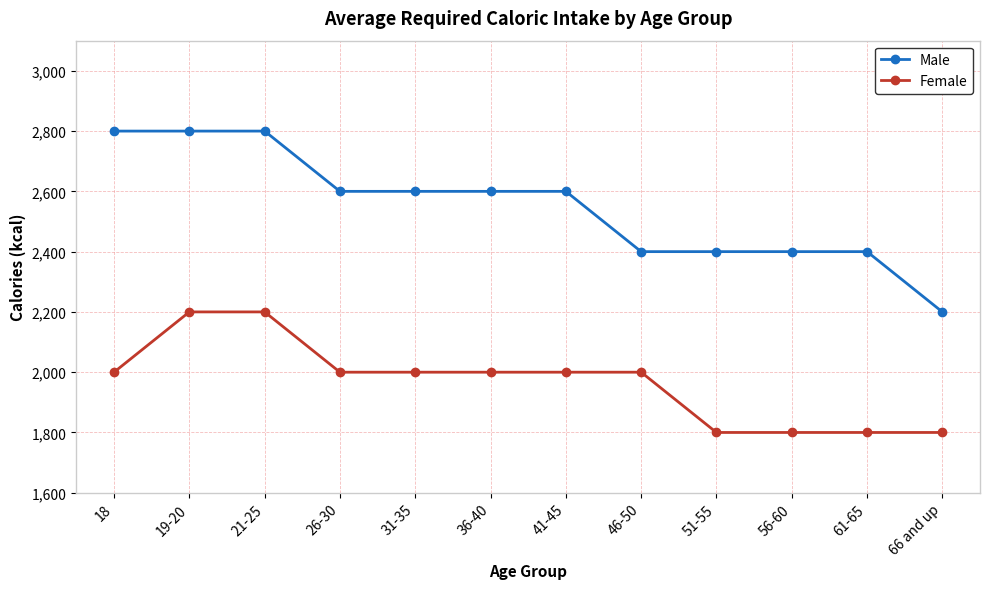

What is the label of the 6th point from the left?

36-40